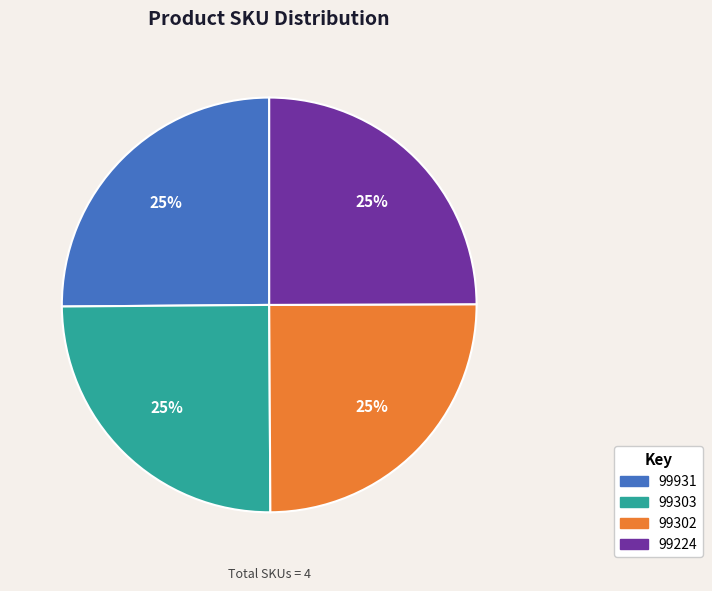

Is 99931 the majority of the pie?

No